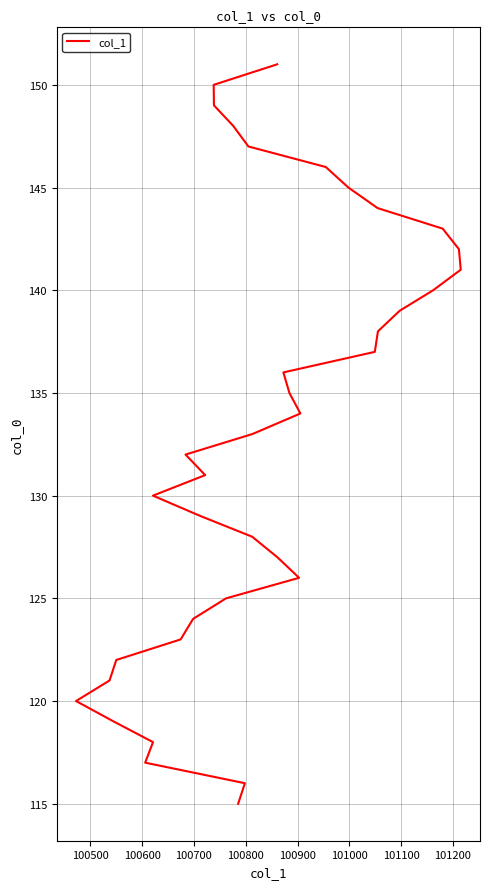

How many data points are less than 133?

18